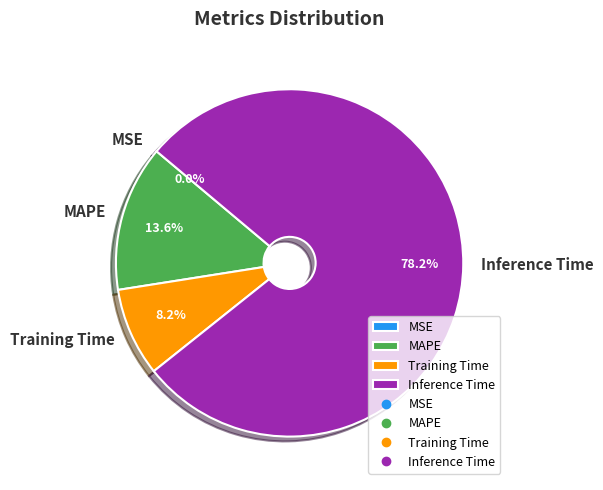

Which slice is the largest?

Inference Time